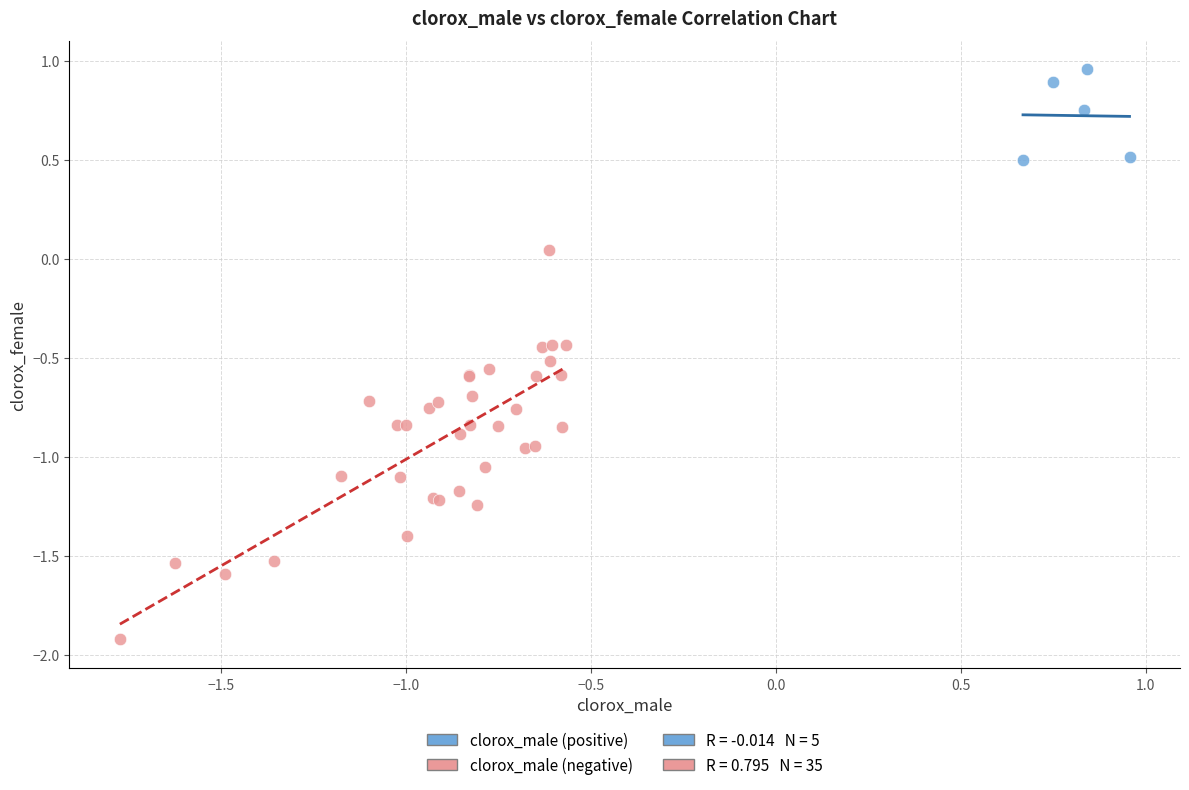

Which series has the widest spread of Y values?

clorox_male (negative)